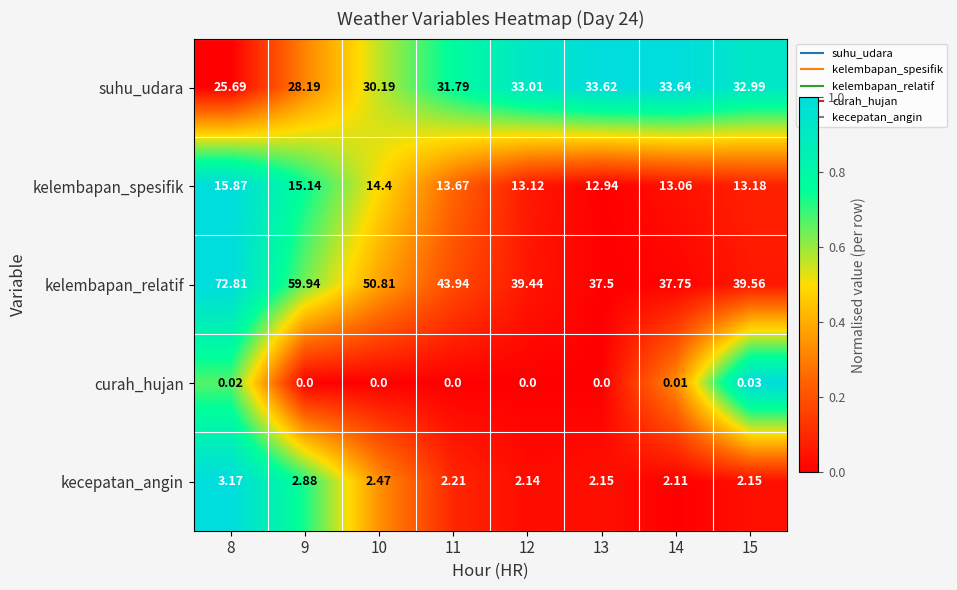

Rank the series at 10 from highest to lowest value.

kelembapan_relatif, suhu_udara, kelembapan_spesifik, kecepatan_angin, curah_hujan